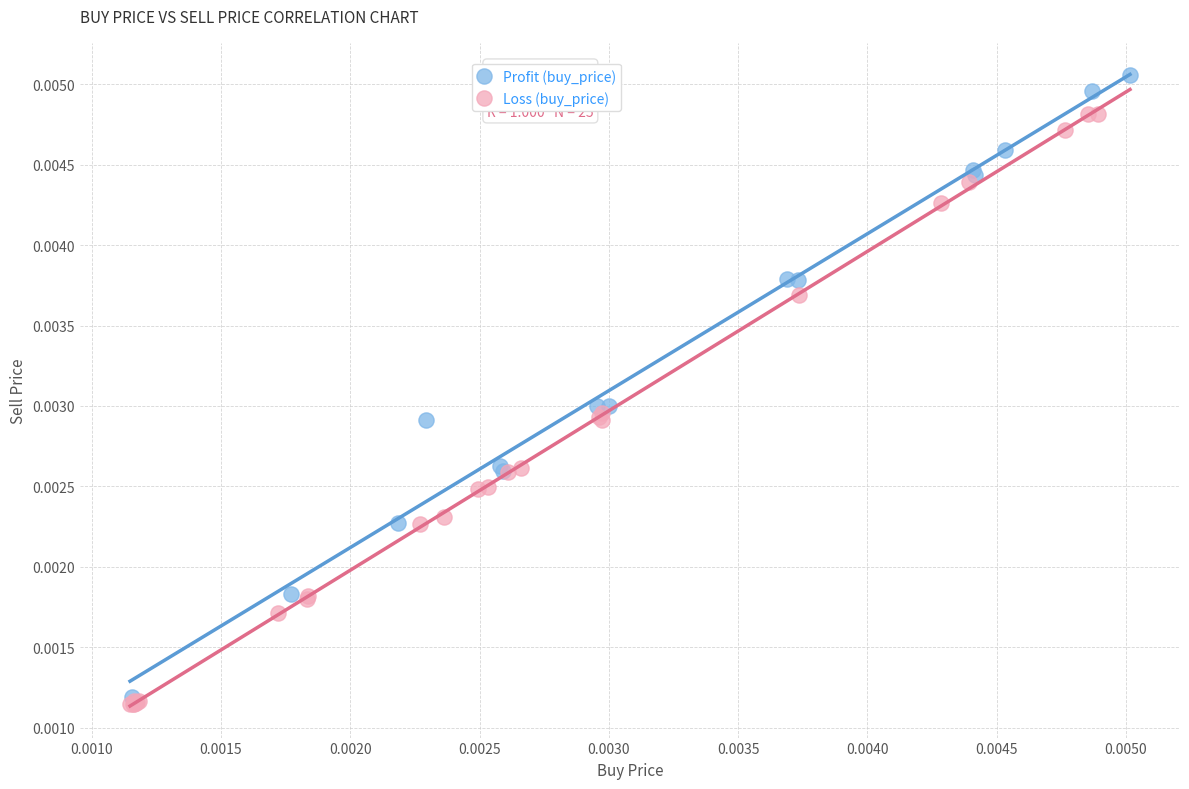

Which series reaches the maximum Y coordinate?

Profit (buy_price)